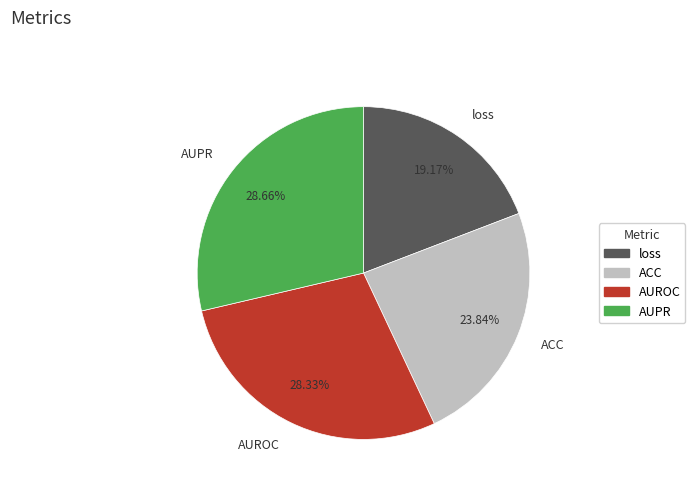

True or false: ACC accounts for 24% of the total.

True